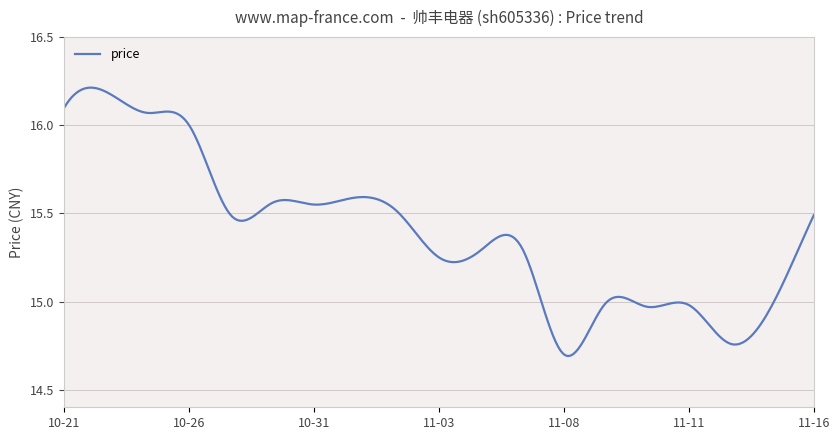

What is the difference between the maximum and minimum values?

1.5